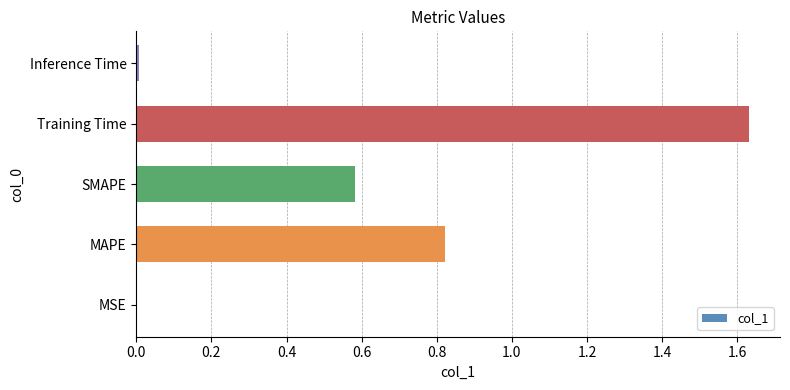

Are the bars grouped side by side (vs. stacked)?

No